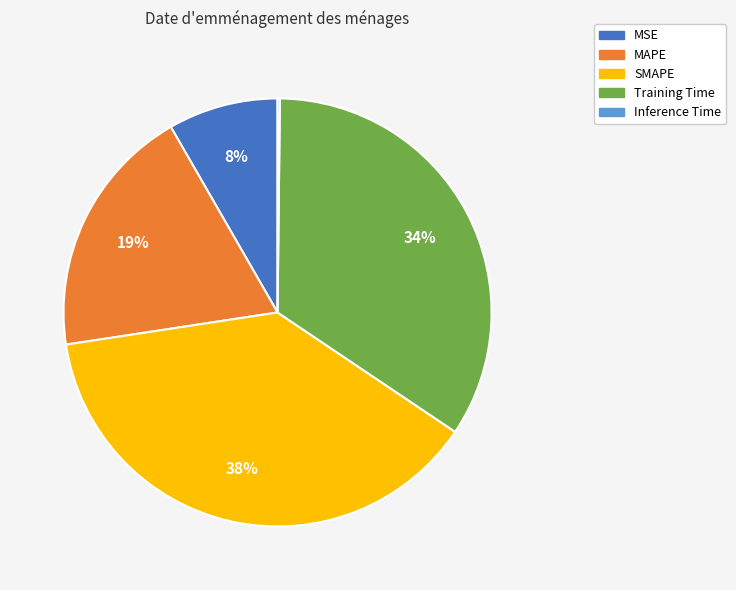

Which category has the biggest portion of the pie?

SMAPE